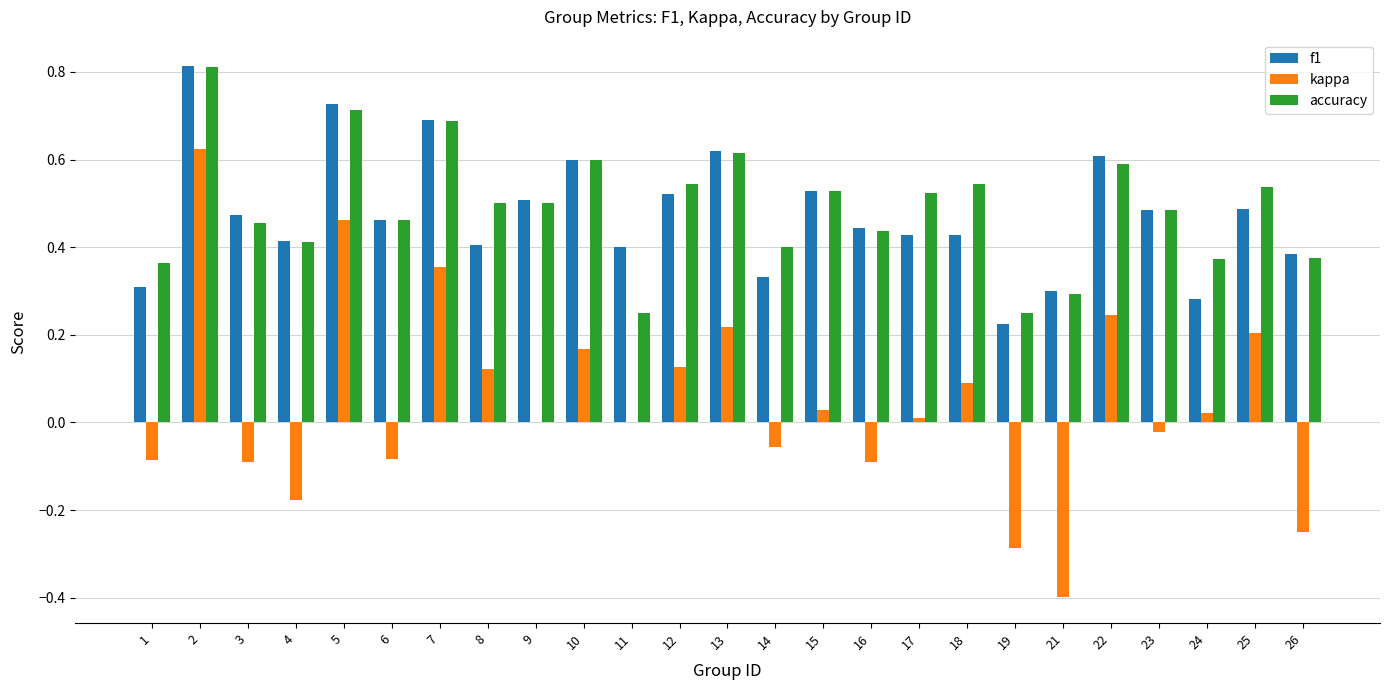

What are all the series names shown in the legend?

f1, kappa, accuracy